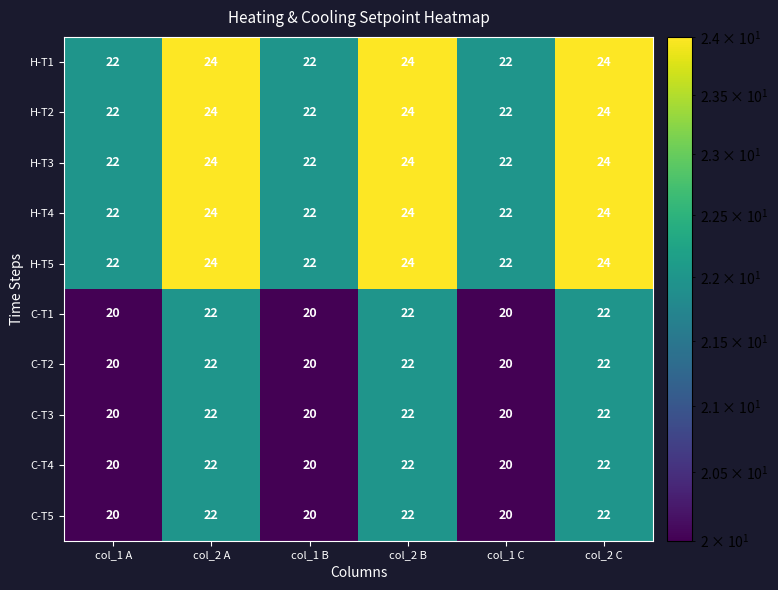

What is the total value across all series at col_1 C?

210